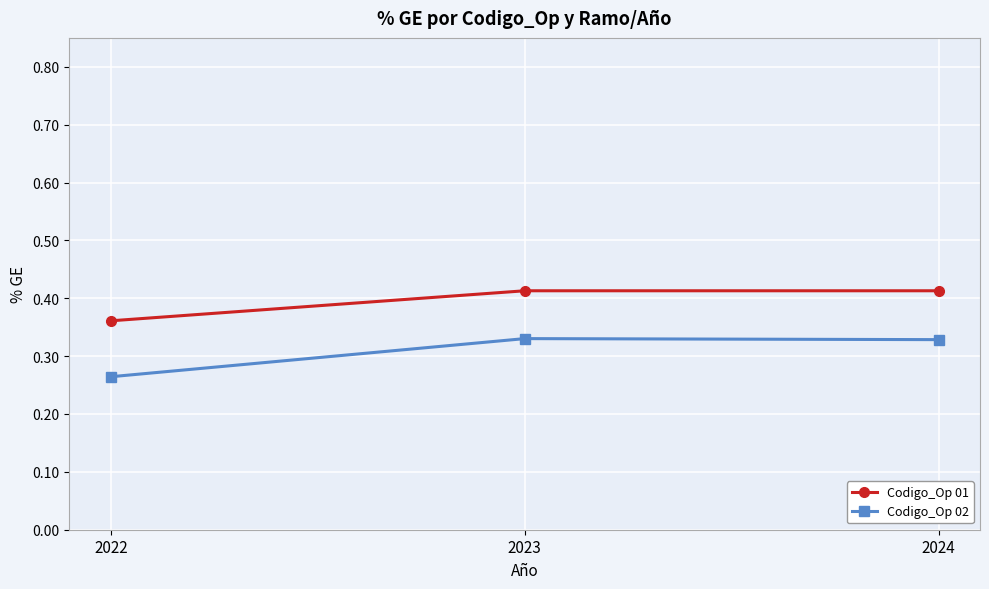

Which series has the widest spread of values?

Codigo_Op 02